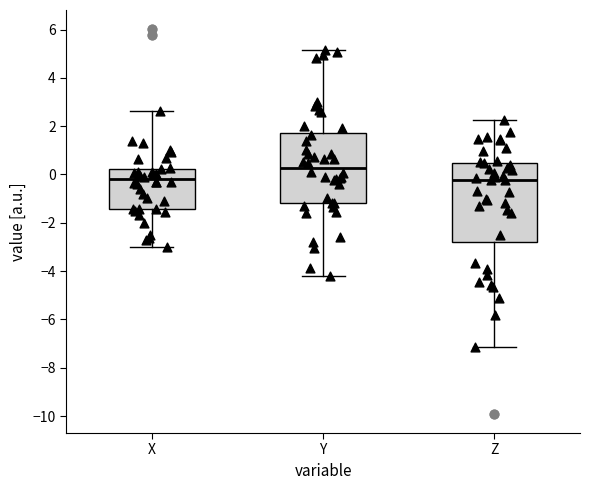

Comparing the boxes themselves (not the whiskers), which one is the tallest?

Z